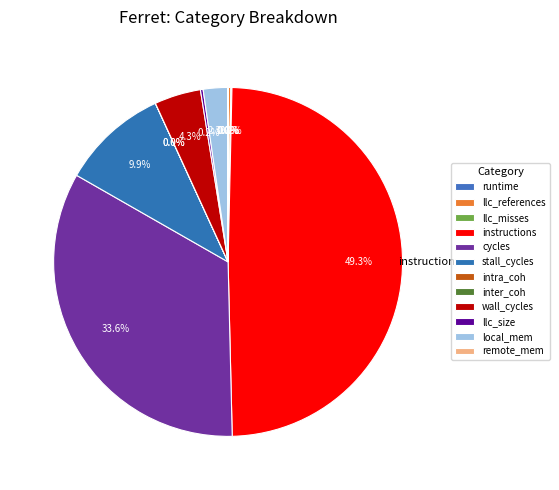

Does local_mem represent more than half of the total?

No